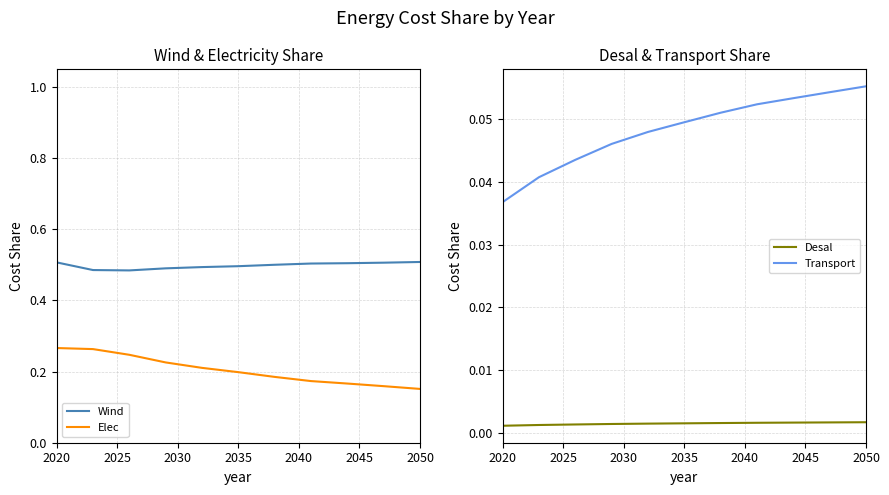

True or false: Wind and Elec cross at least once.

False